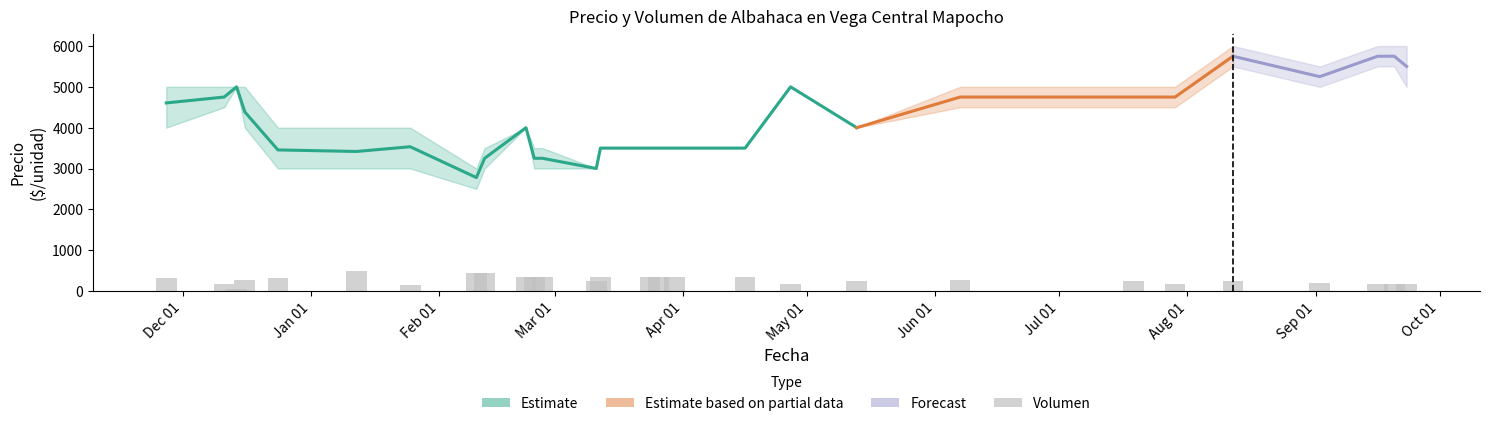

What is the label of the 9th bar from the right?

2021-05-13